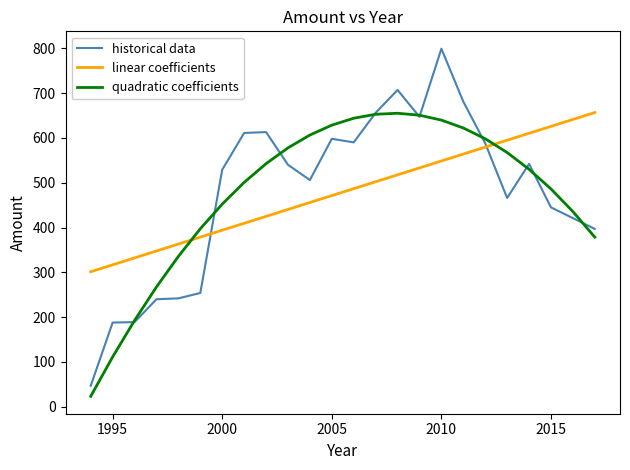

Which series has the largest range (max minus min)?

historical data